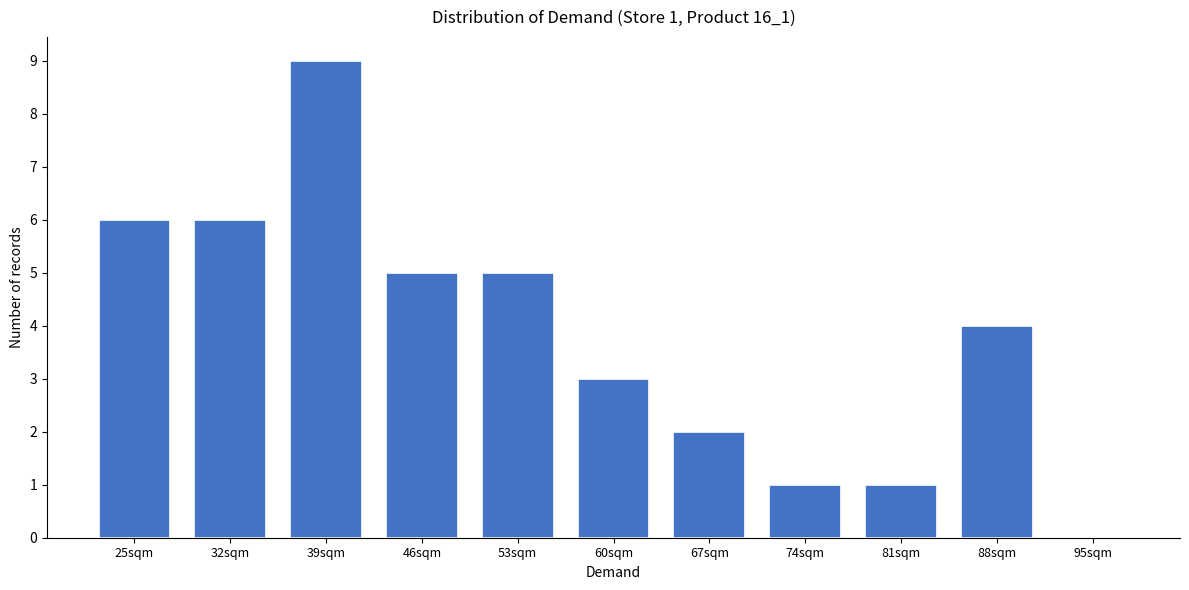

Reading left to right, transcribe all the data shown in this chart.

25sqm=6	32sqm=6	39sqm=9	46sqm=5	53sqm=5	60sqm=3	67sqm=2	74sqm=1	81sqm=1	88sqm=4	95sqm=0